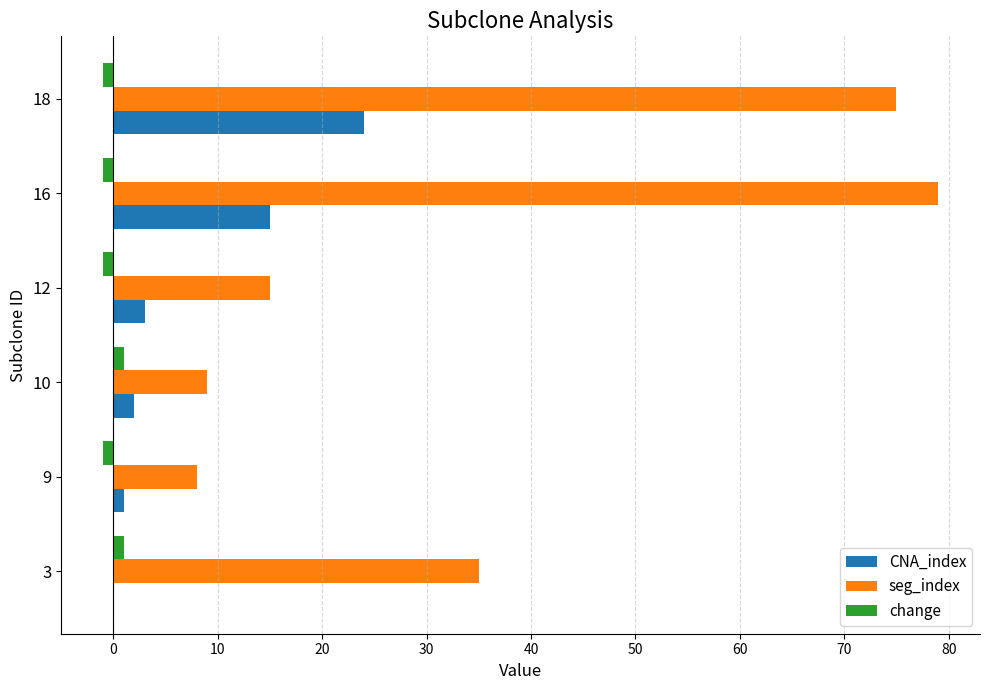

At which category is the sum across all series the highest?

18